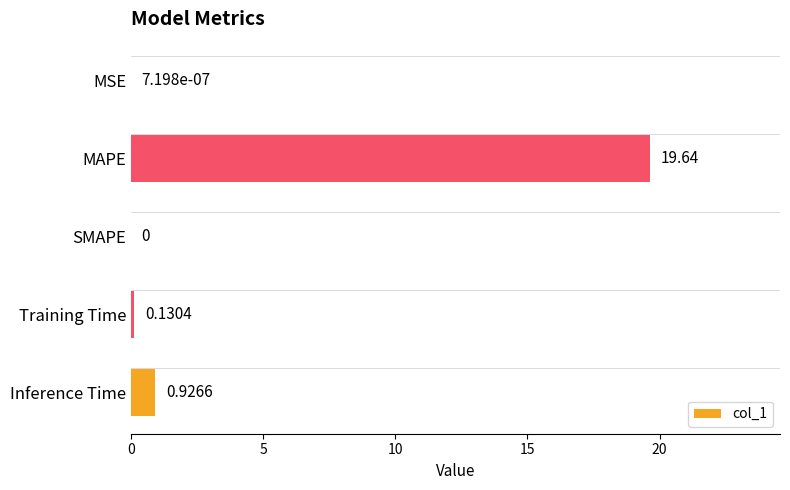

Which category has the highest value across all series?

MAPE